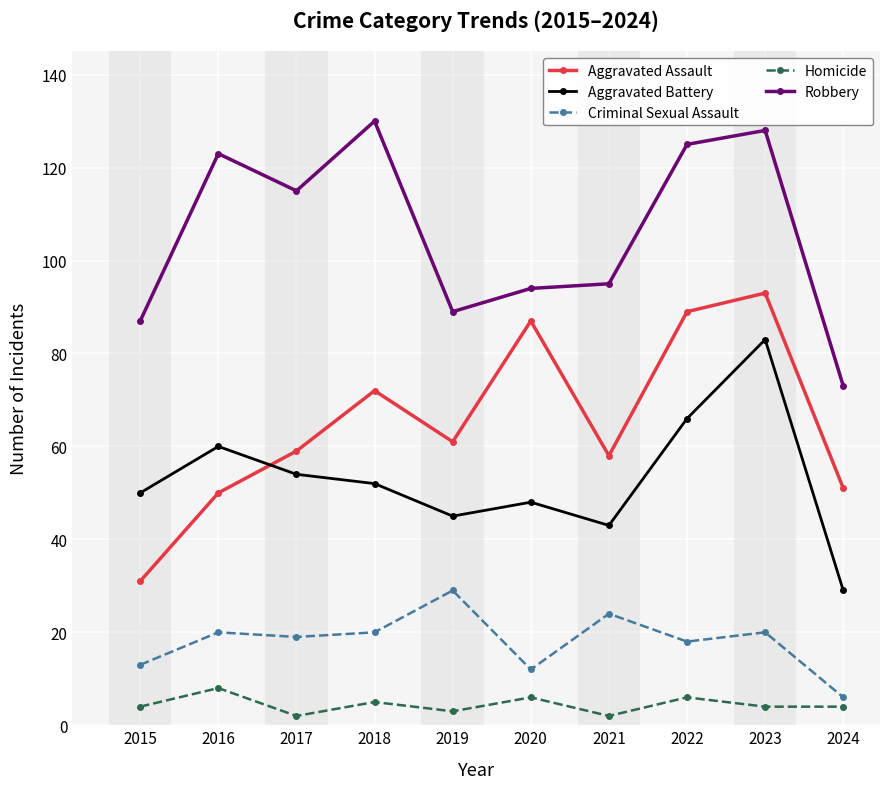

Is this an area chart (filled region under the line)?

No